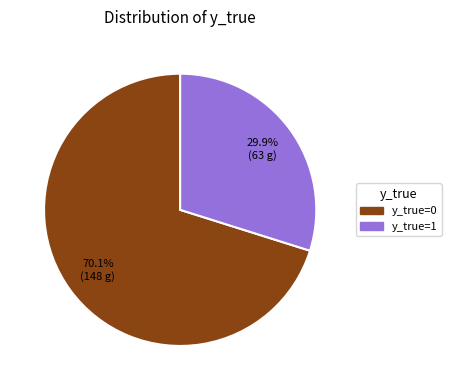

Is it true that y_true=0 is 61% of the pie?

False